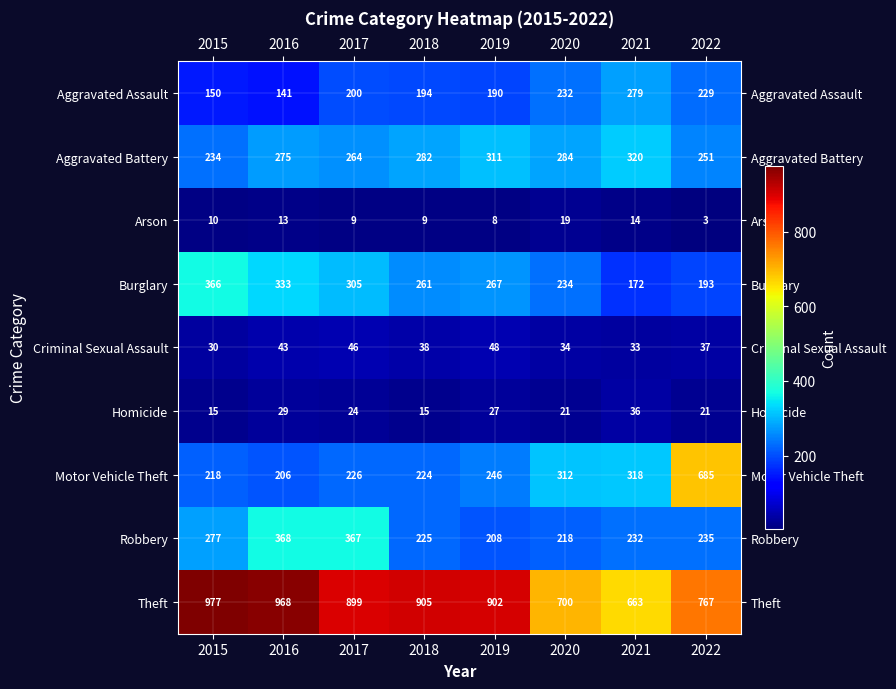

What is the approximate value of Burglary at 2016, to the nearest 5?

335